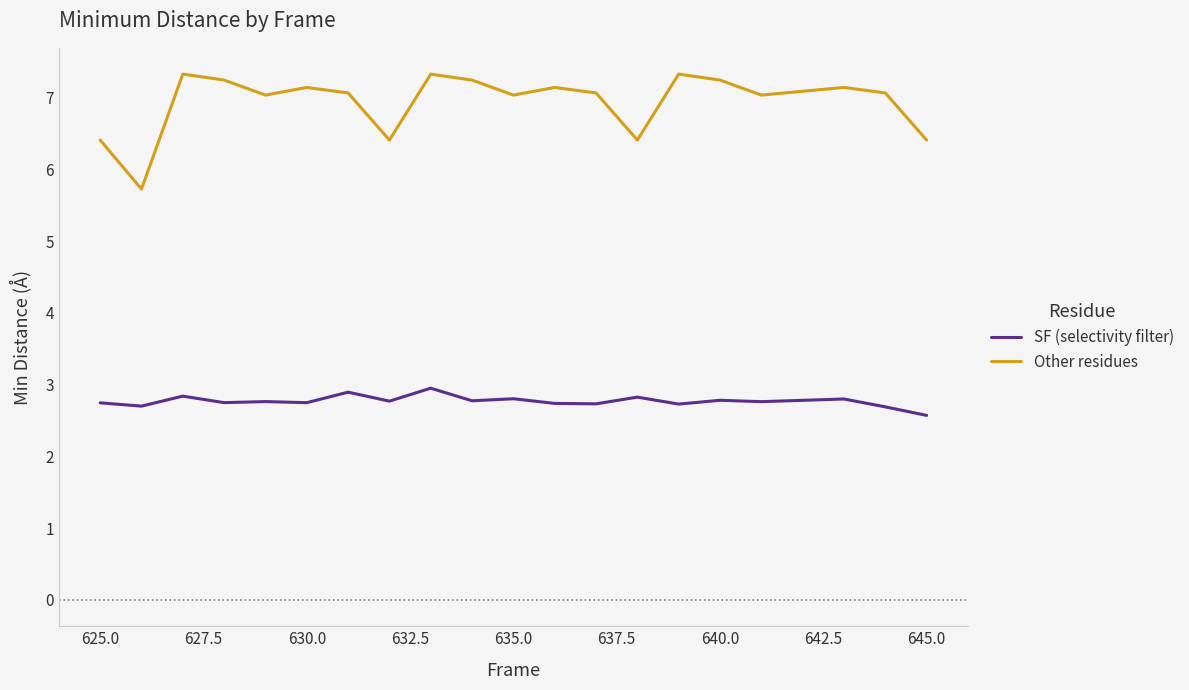

Which series has the widest spread of values?

Other residues